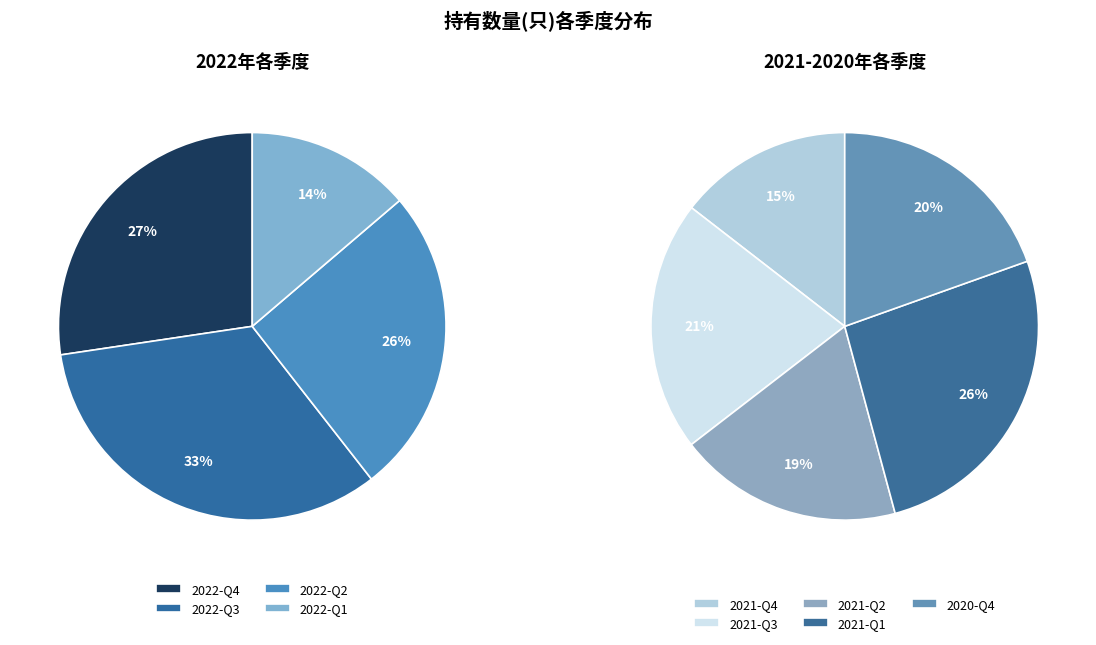

How many segments does this pie chart have?

9